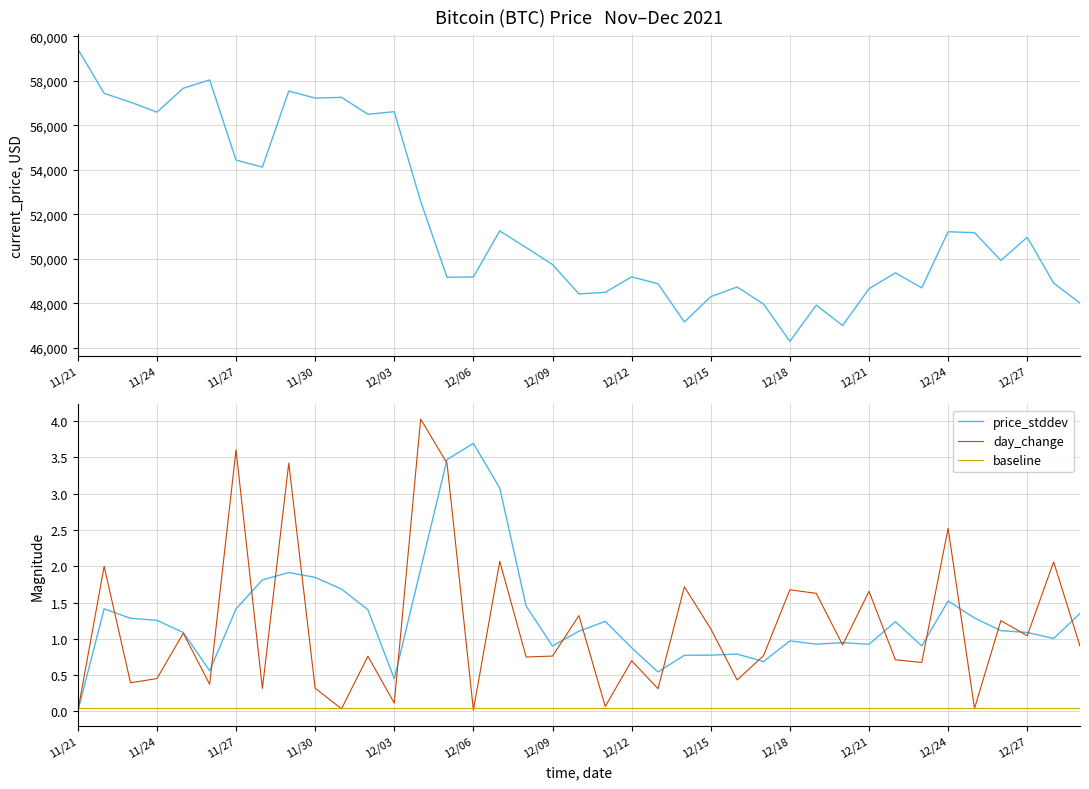

Is it true that price_stddev equals 2.0 at 11/24?

False